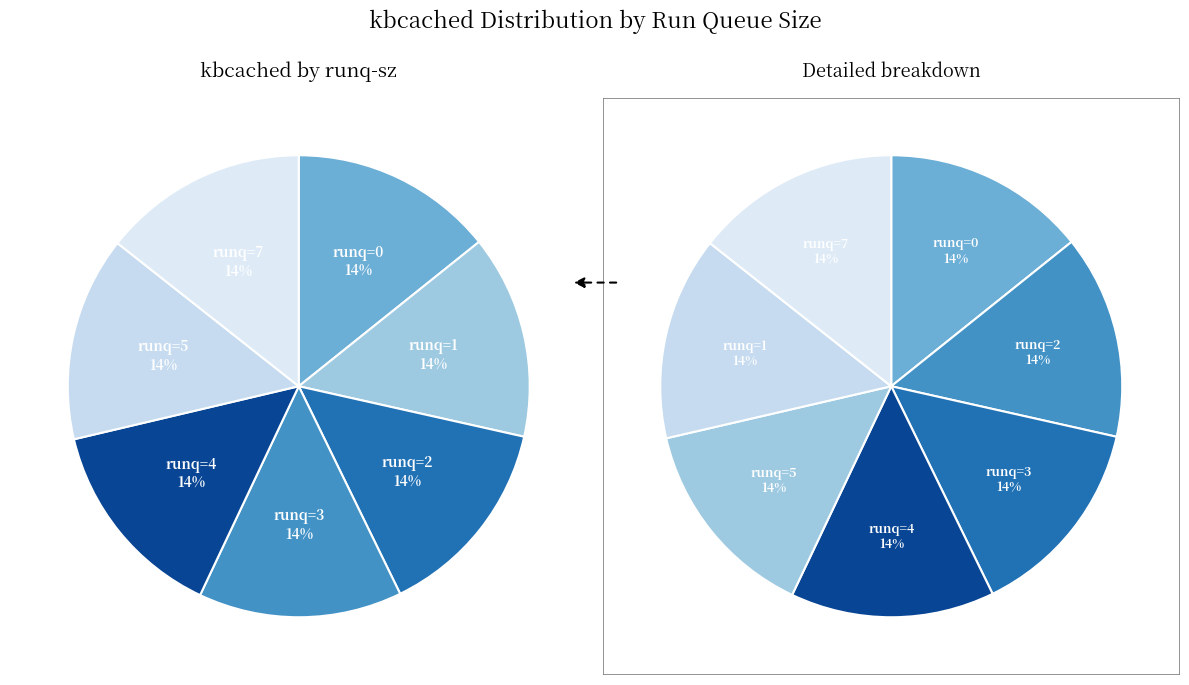

Rank the categories by value from highest to lowest.

7, 5, 4, 3, 2, 1, 0